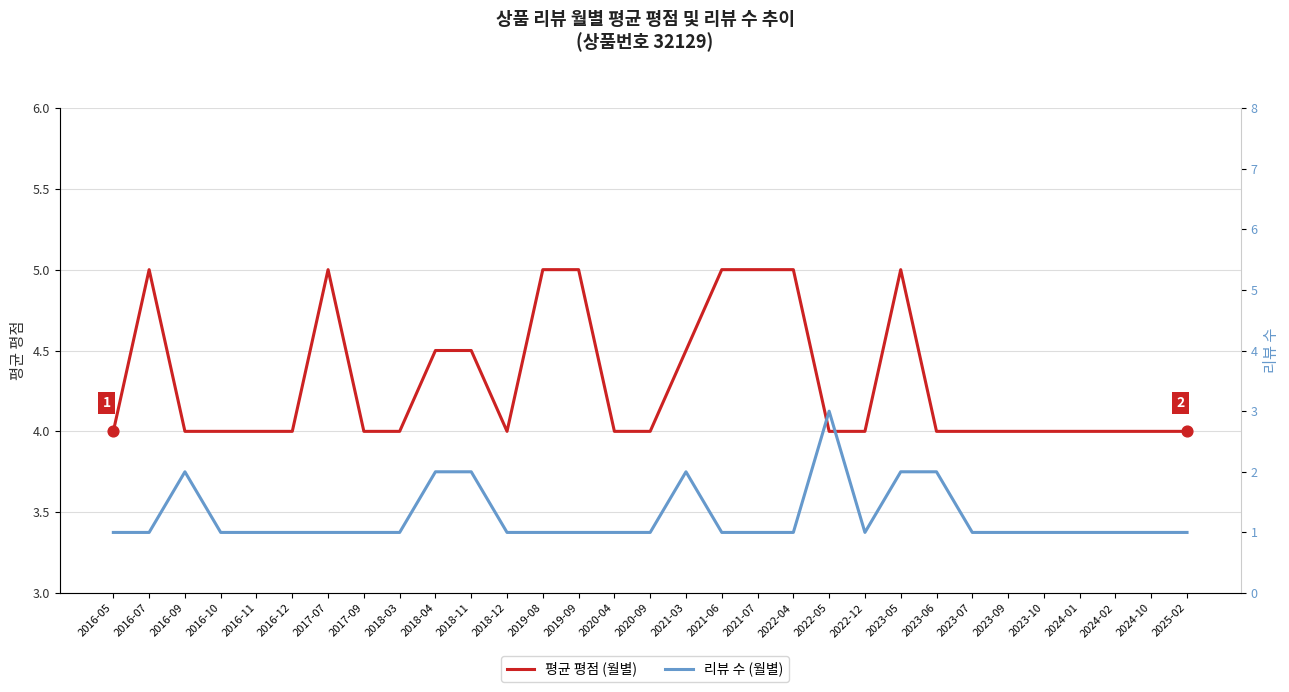

Is the value of 평균 평점 (월별) at 2021-07 greater than the value of 리뷰 수 (월별) at 2025-02?

Yes